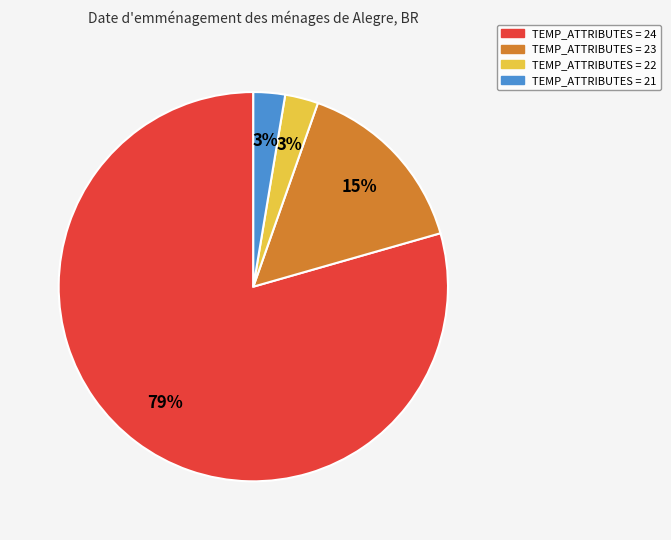

To the nearest percent, what is the average slice percentage?

25%